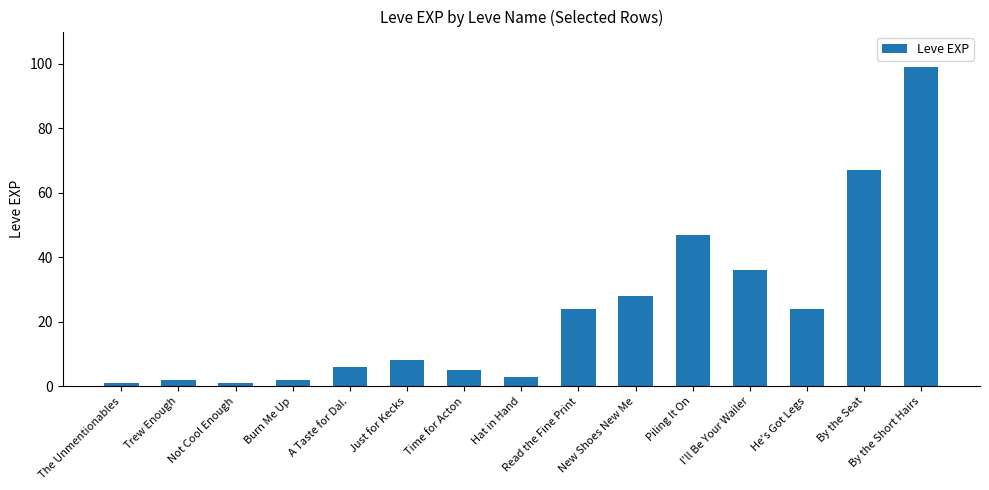

What is the sum of all values?

353